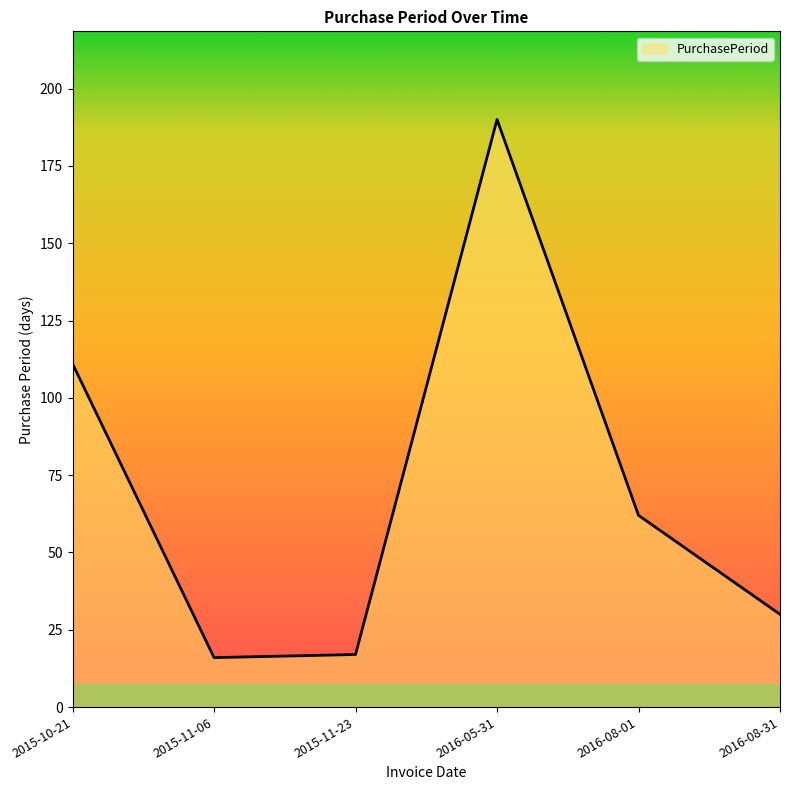

What is the change in value from 2016-05-31 to 2016-08-01?

-128